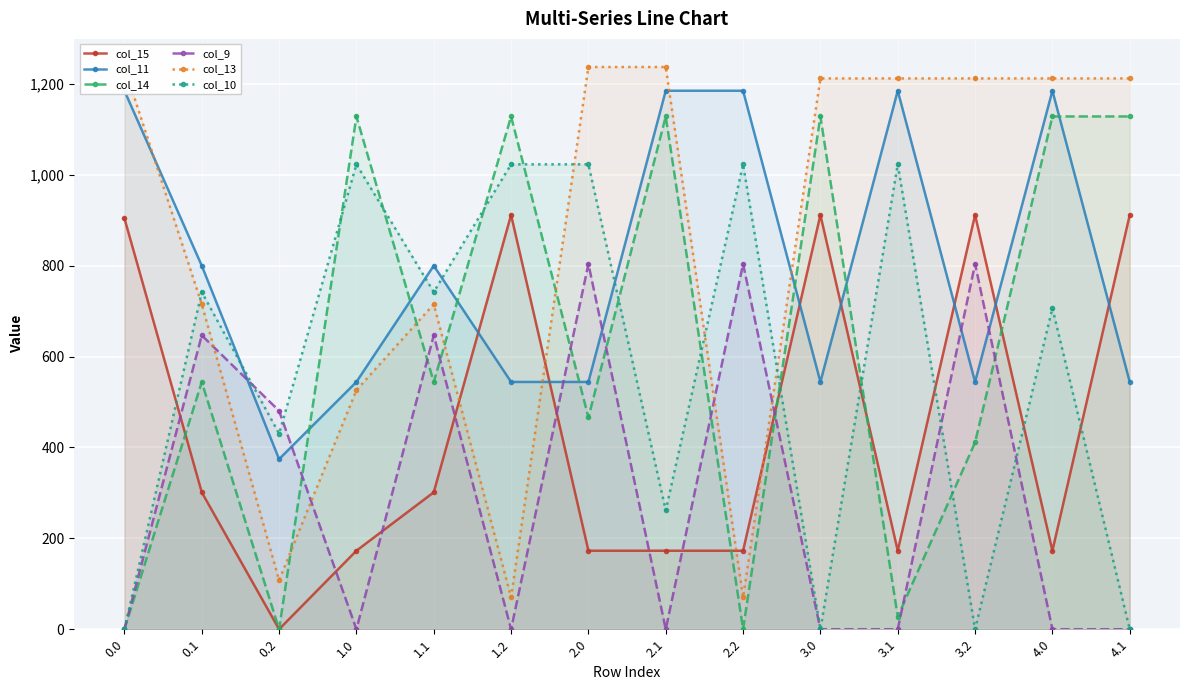

The value of col_14 at 3.1 is 11.2. True or false?

False